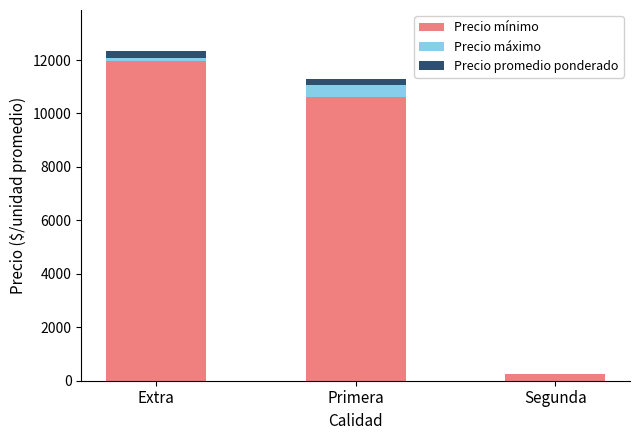

Reading left to right, list all the values displayed in this chart.

Precio mínimo: 11946	10610	237
Precio máximo: 377	667	0
Precio promedio ponderado: -260	-200	0